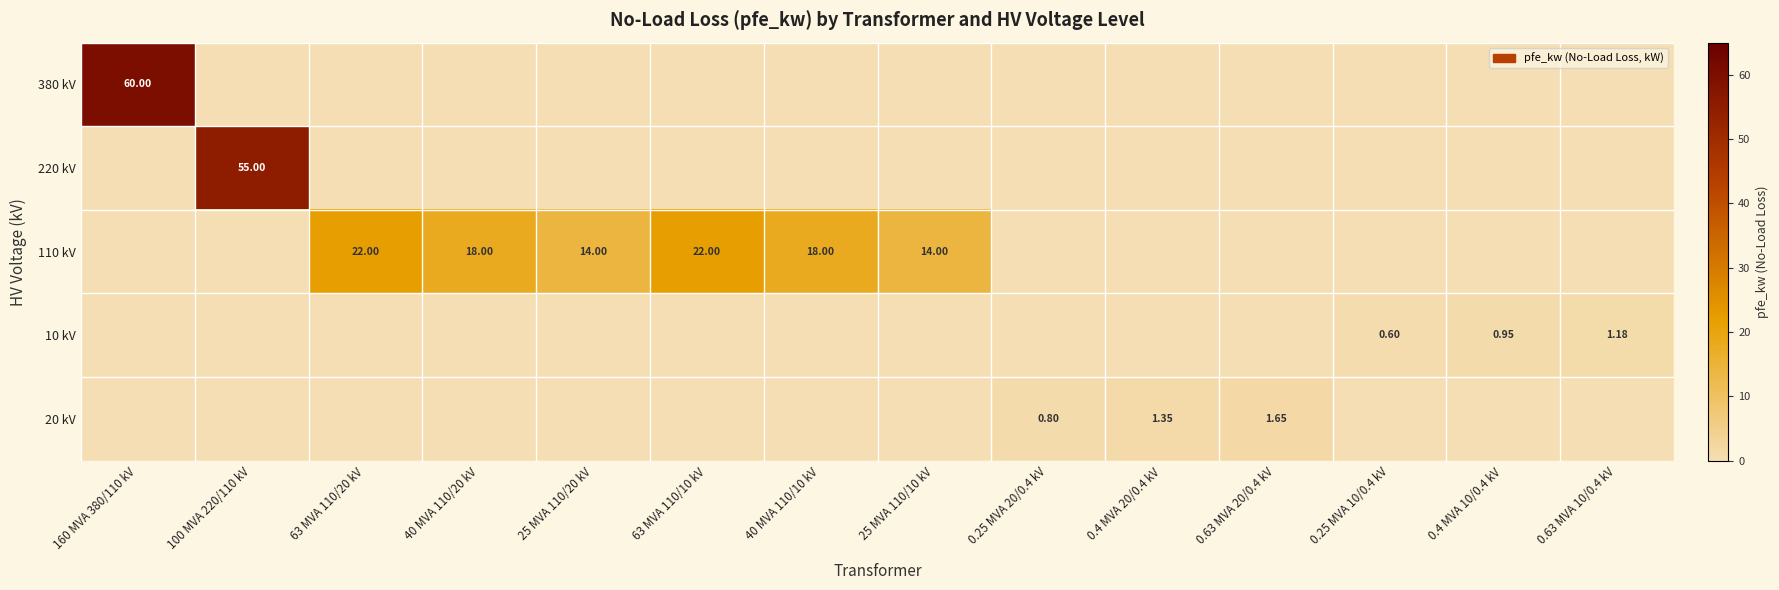

How many positive values does the 220 kV series have?

1